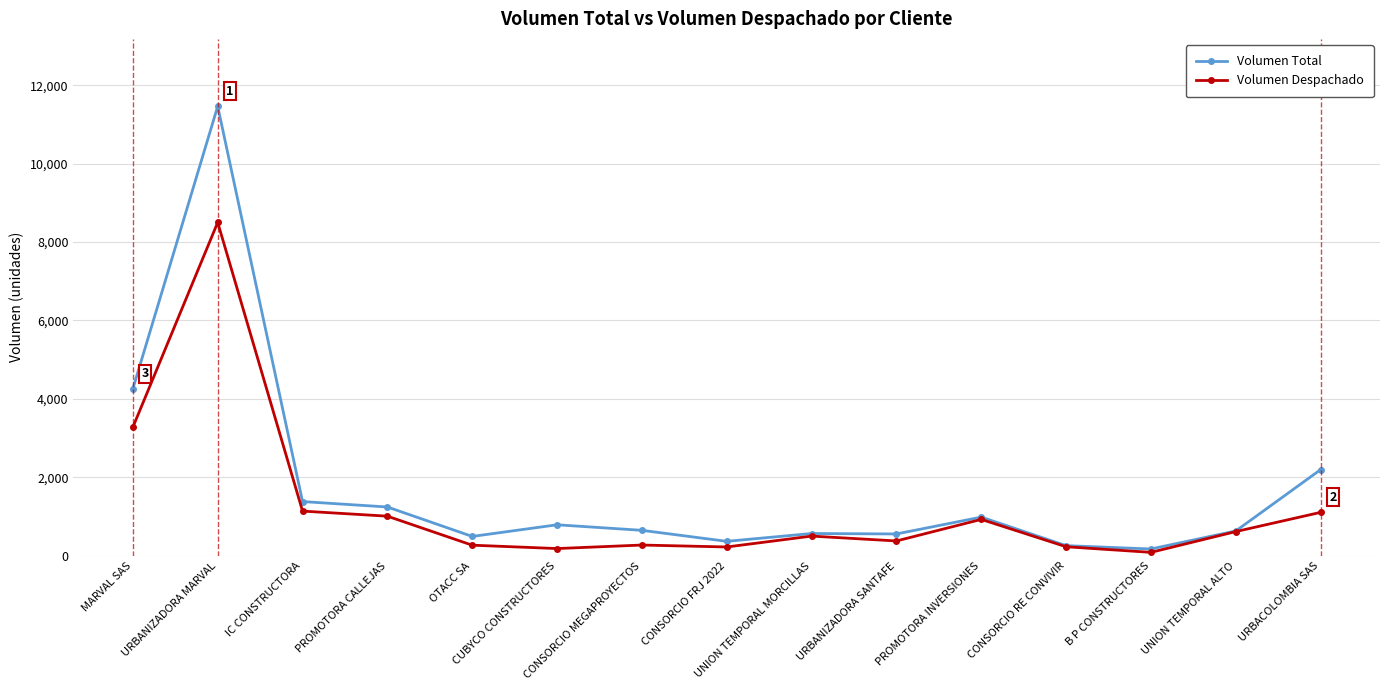

At which category does Volumen Total reach its first local valley?

OTACC SA